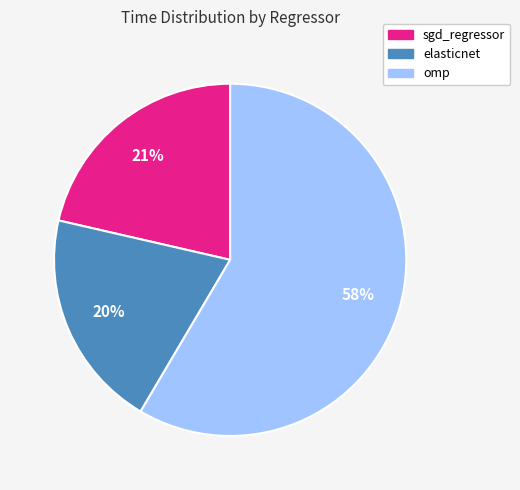

Is it true that elasticnet is 28% of the pie?

False